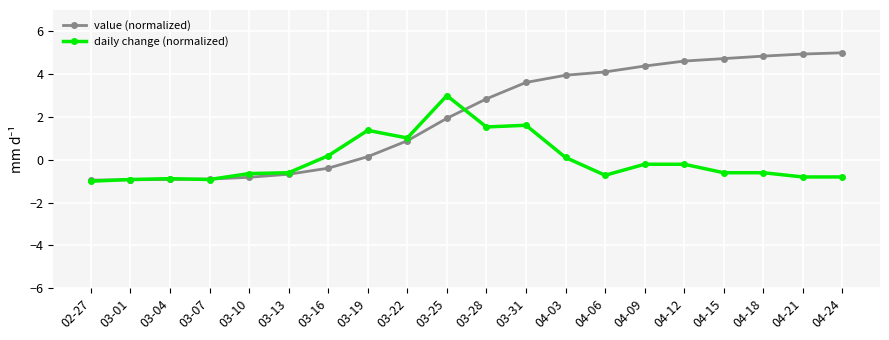

What value does the value (normalized) series have at 03-19?

0.1